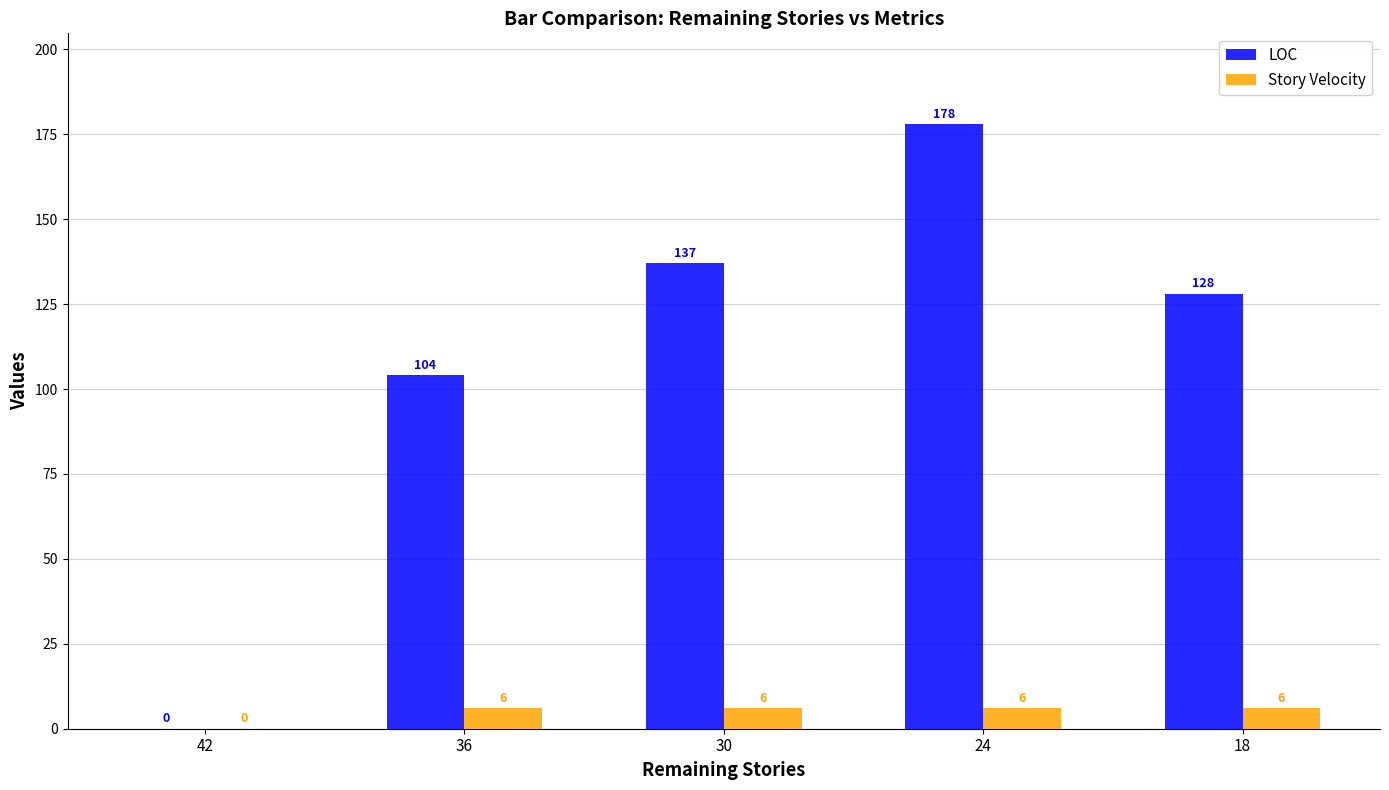

At which category does the chart reach its peak across all series?

24